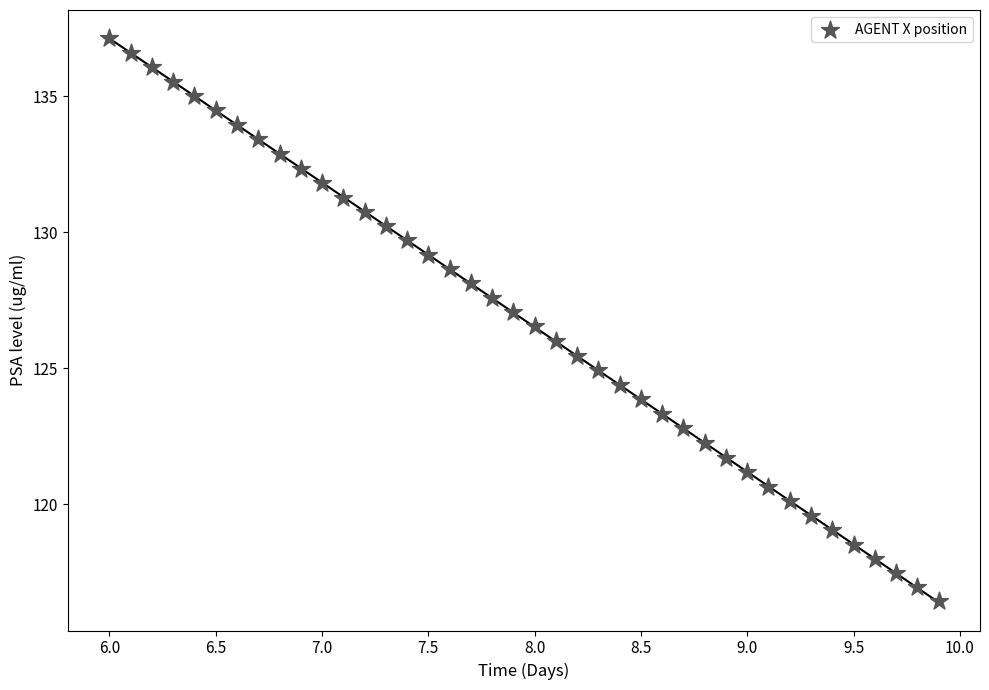

What is the range of X values (max minus min)?

3.9